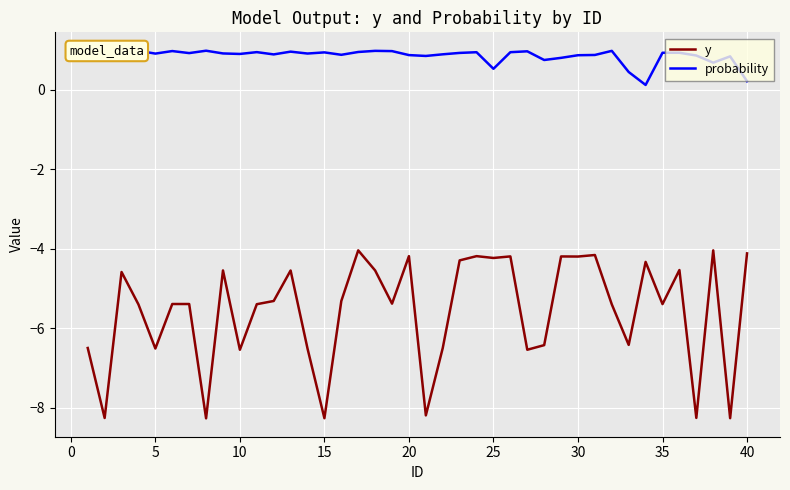

Does the chart have visible grid lines?

Yes